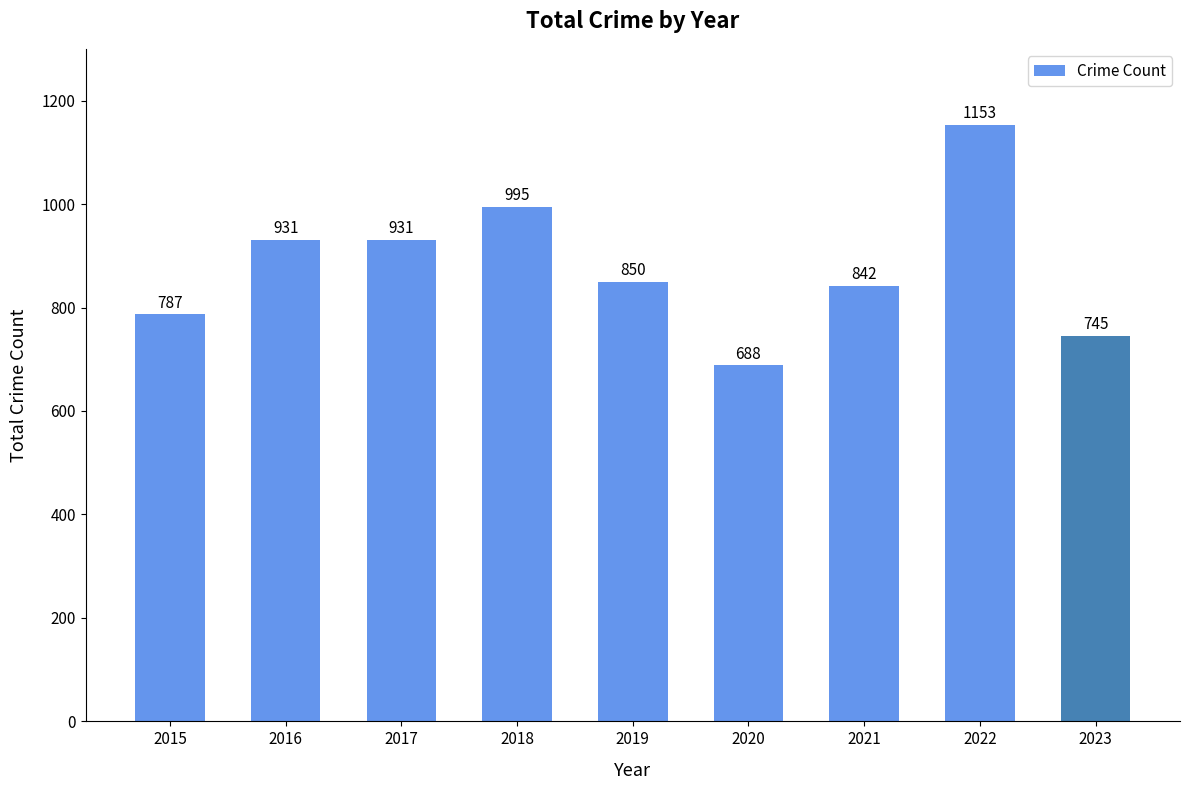

At which label does the data first exceed 850?

2016